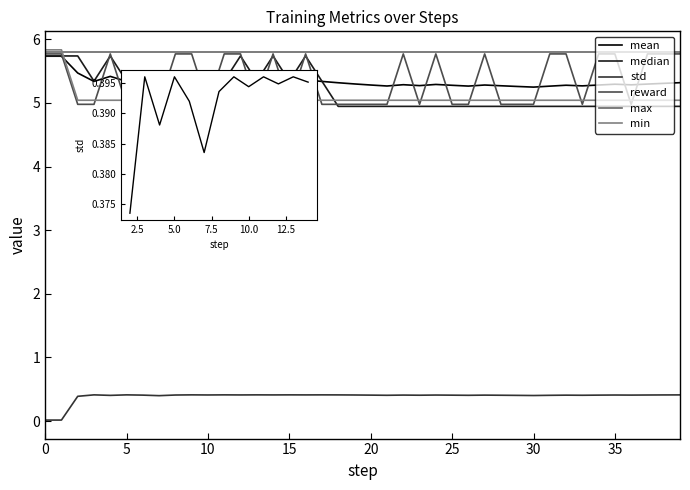

True or false: mean and std intersect in this chart.

False